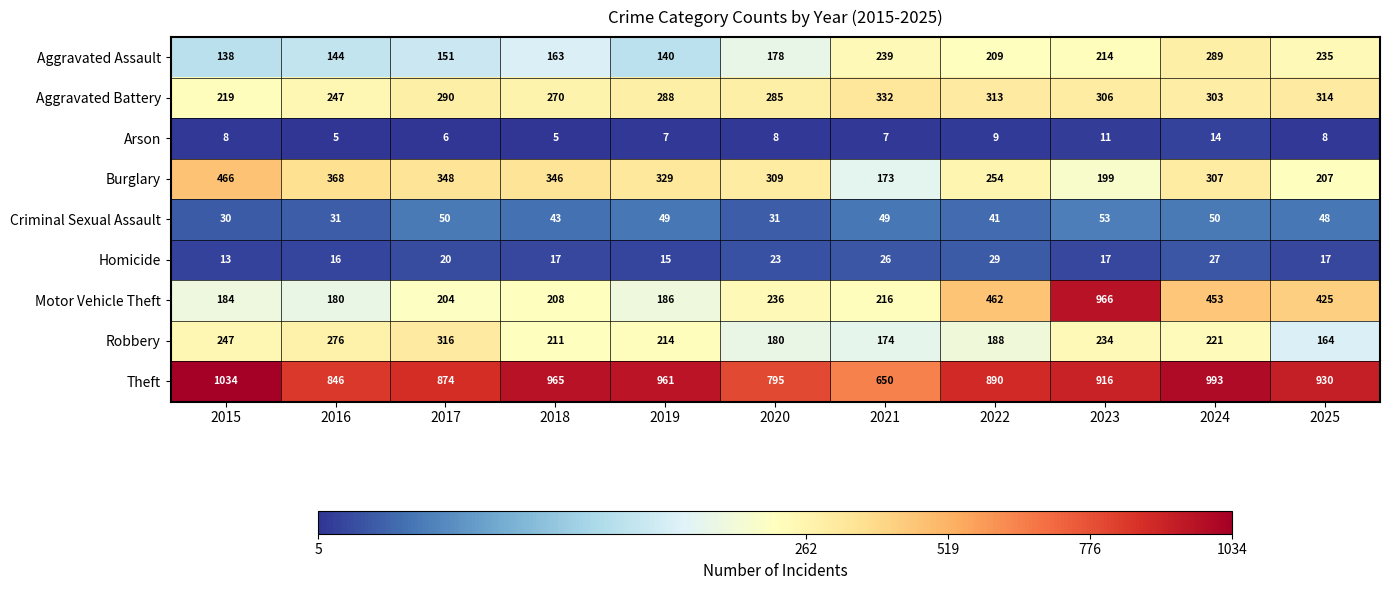

At how many categories does at least one series exceed 277?

11